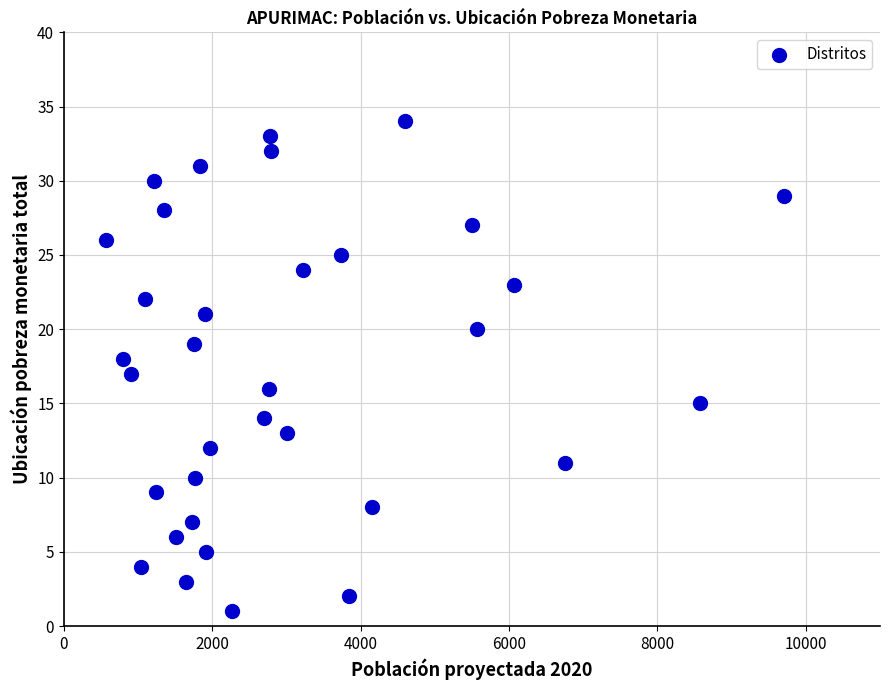

What is the range of X values (max minus min)?

9150